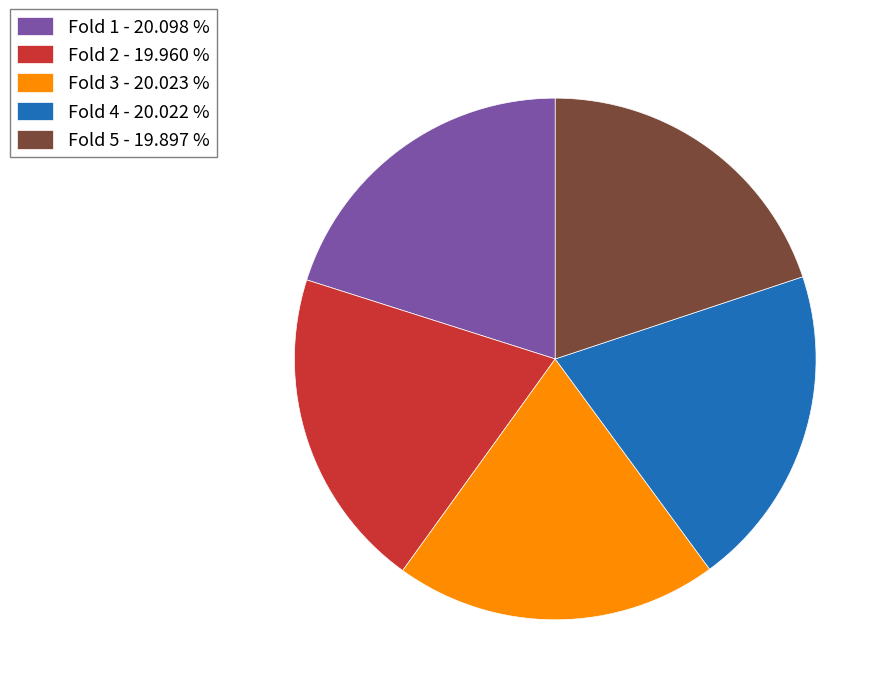

Is Fold 3 the majority of the pie?

No